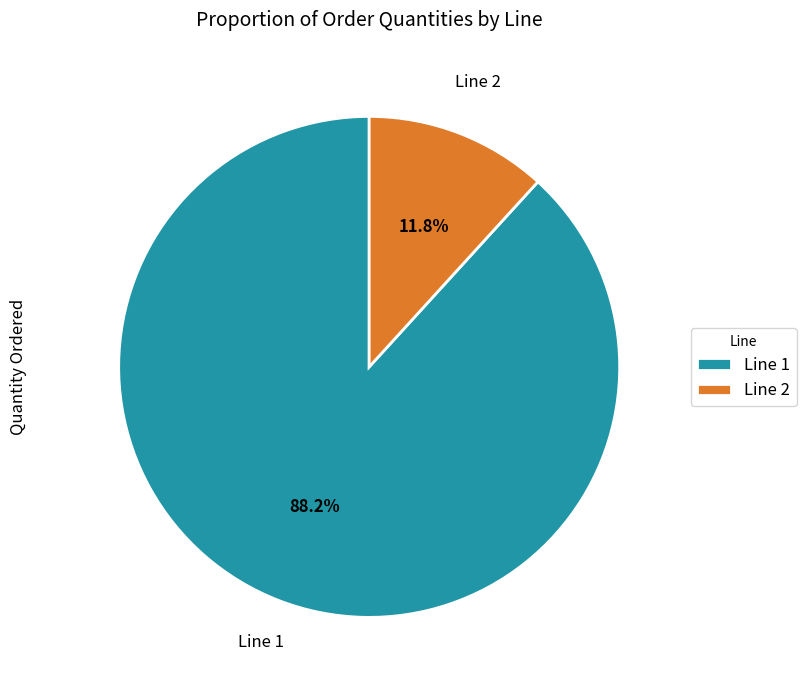

How many slices are in this pie chart?

2